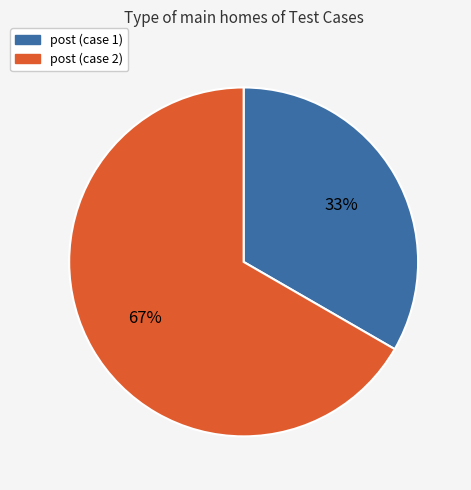

Do post (case 1) and post (case 2) together represent more than half of the pie?

Yes